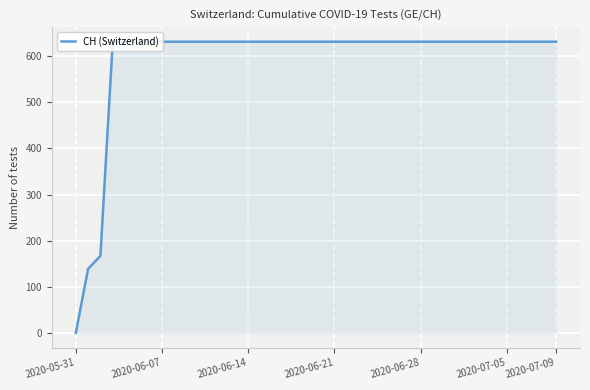

What is the average value?

591